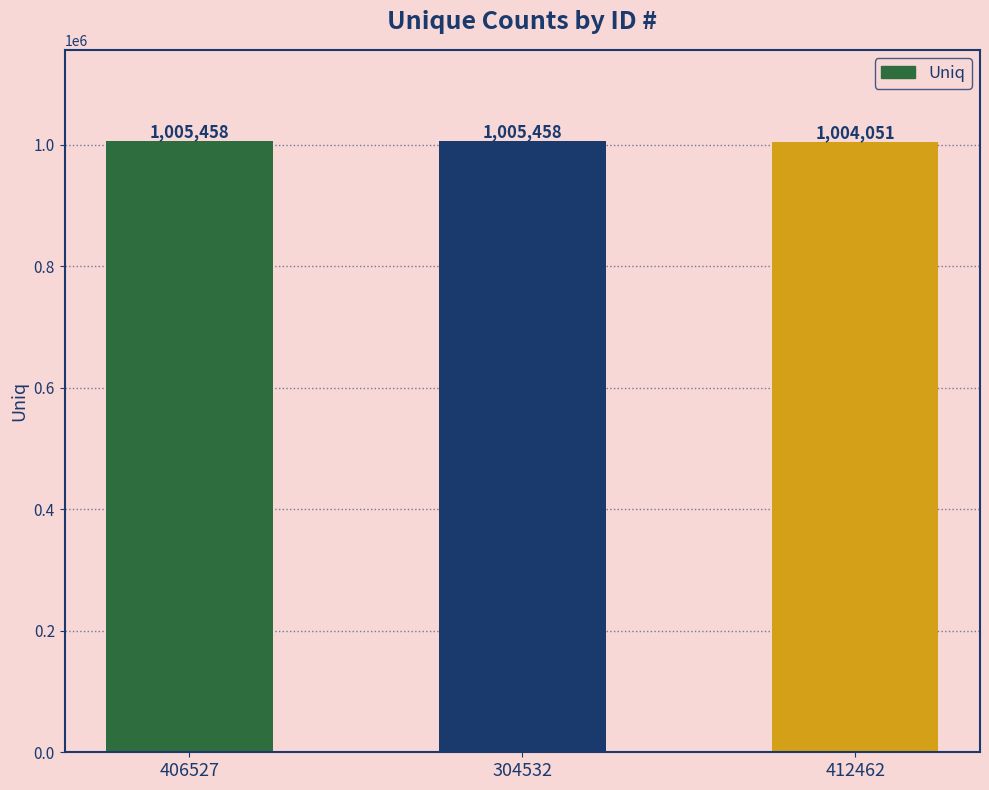

What is the label of the 1st bar from the right?

412462